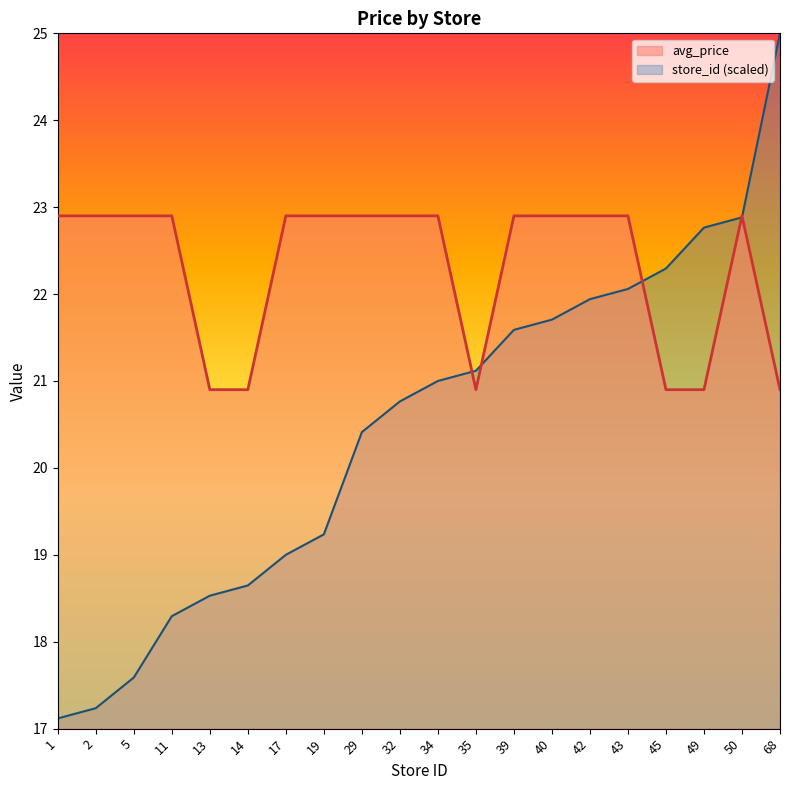

Which category has the lowest value in the store_id series?

1